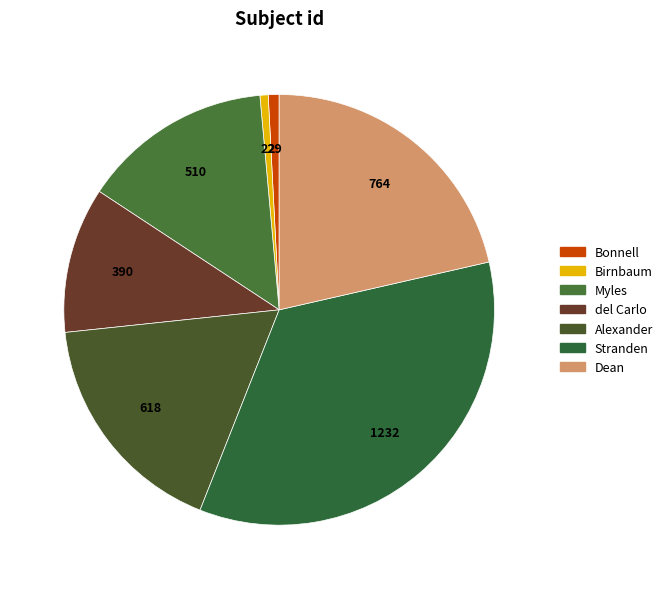

How many segments does this pie chart have?

7